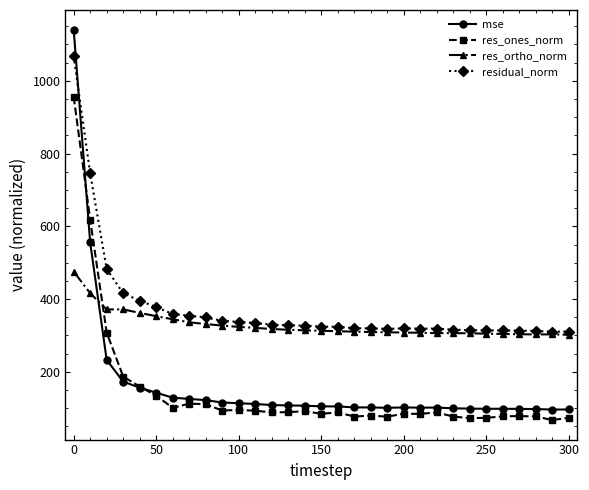

What is the highest value of the res_ones_norm series?

956.4